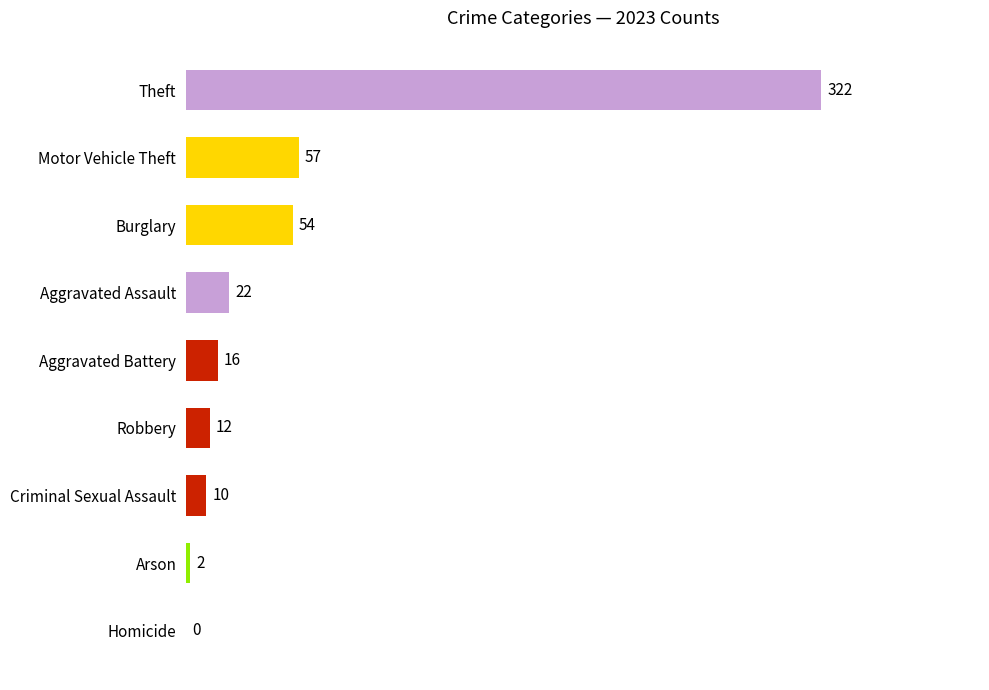

What is the sum of the values at Arson and Criminal Sexual Assault?

12